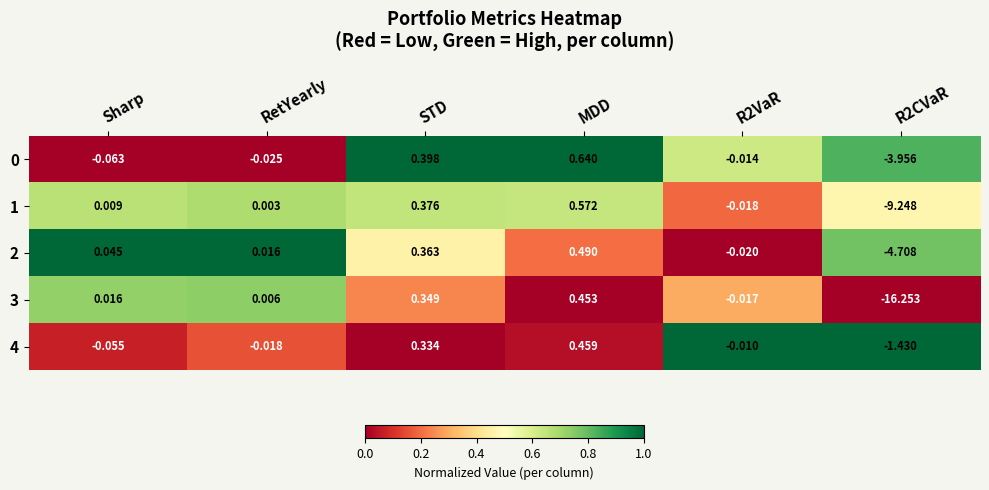

At which category is the sum across all series the highest?

MDD